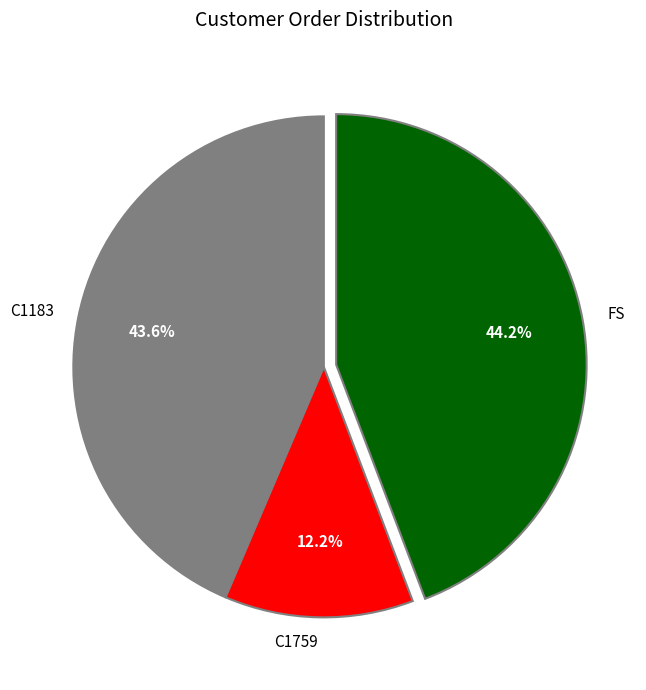

Is the sum of FS and C1183 greater than half?

Yes